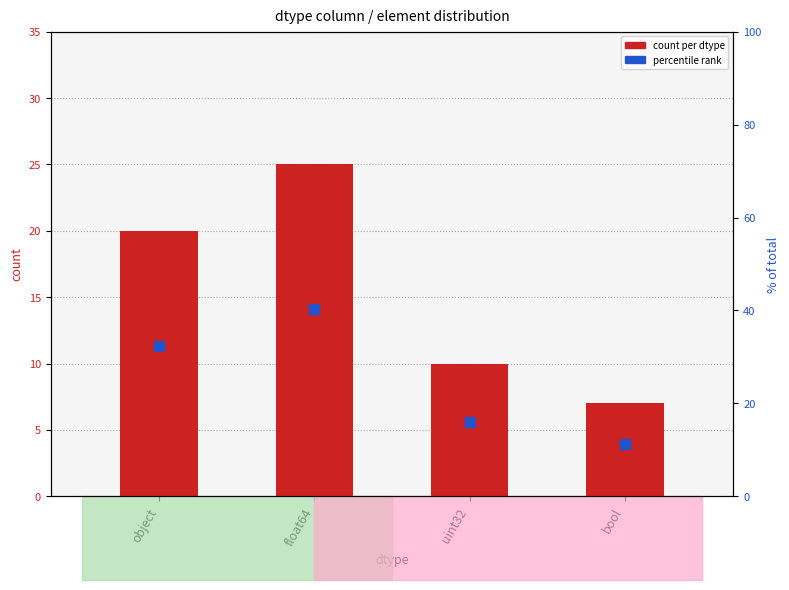

Is the value of percentile rank at object greater than the value of count per dtype at float64?

Yes